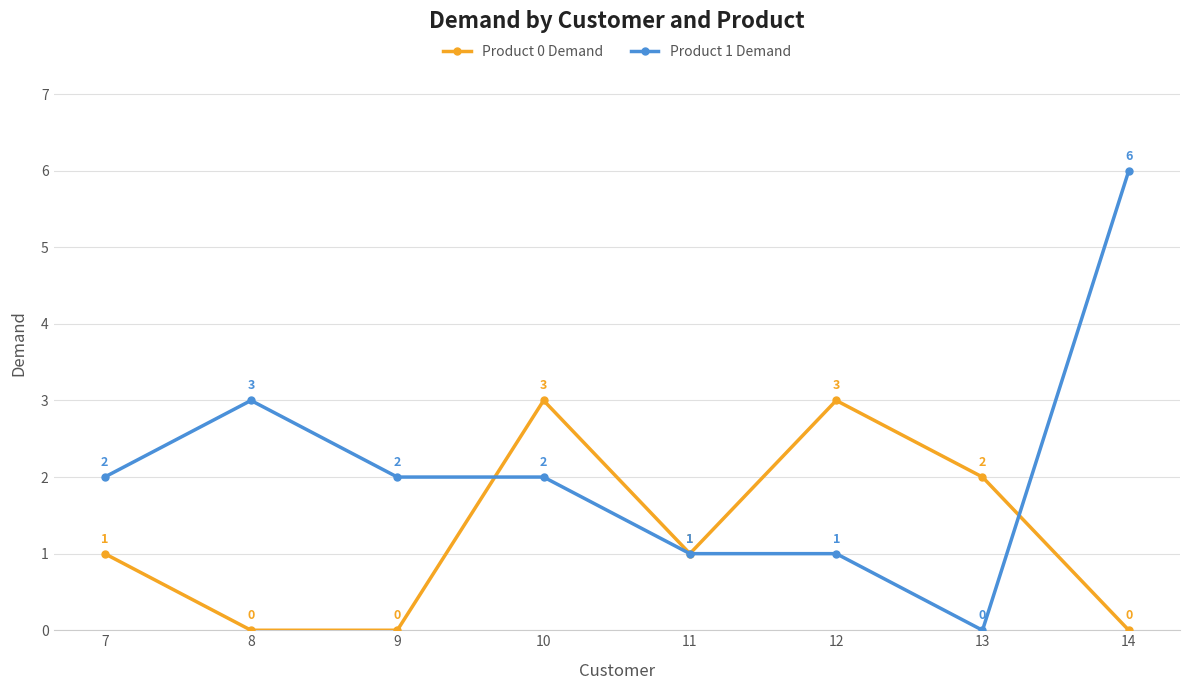

What value does the Product 1 Demand series have at 8?

3